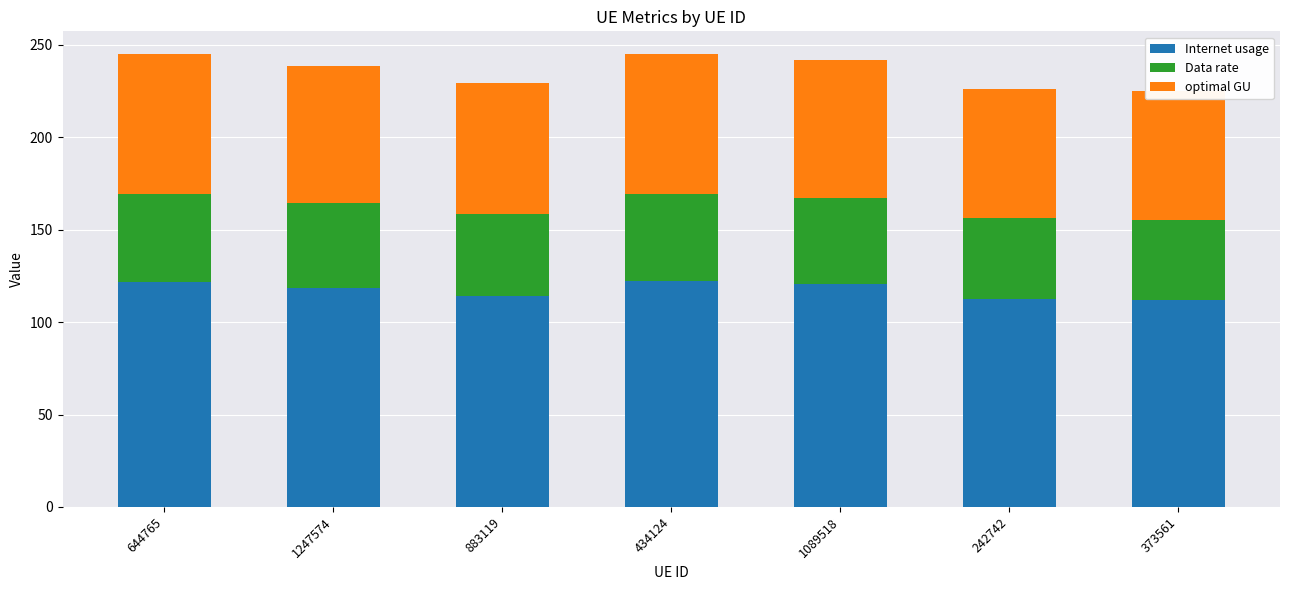

True or false: optimal GU has a value of 69.7 at 373561.

True